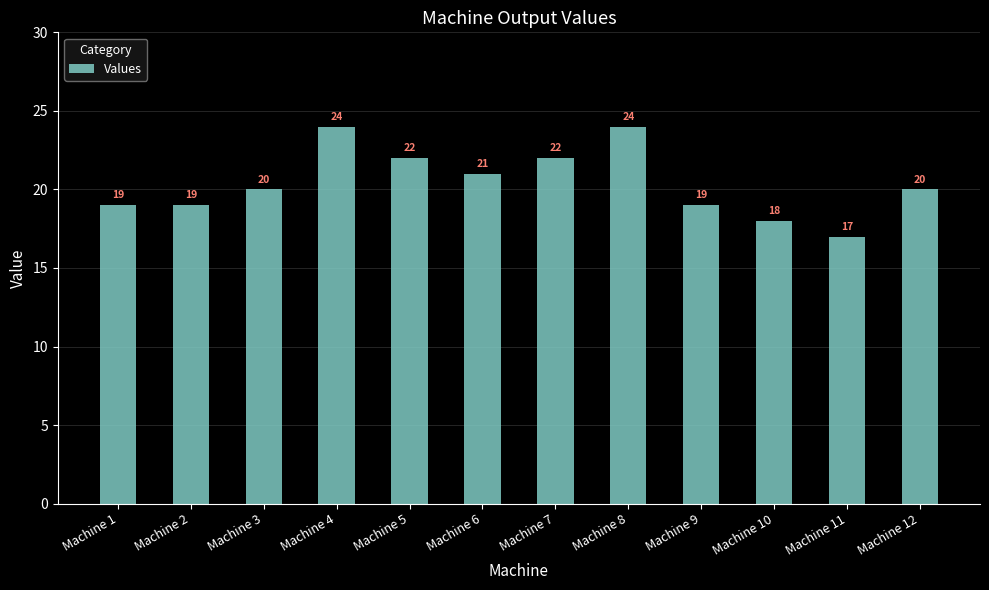

What is the value of the 11th bar from the left?

17